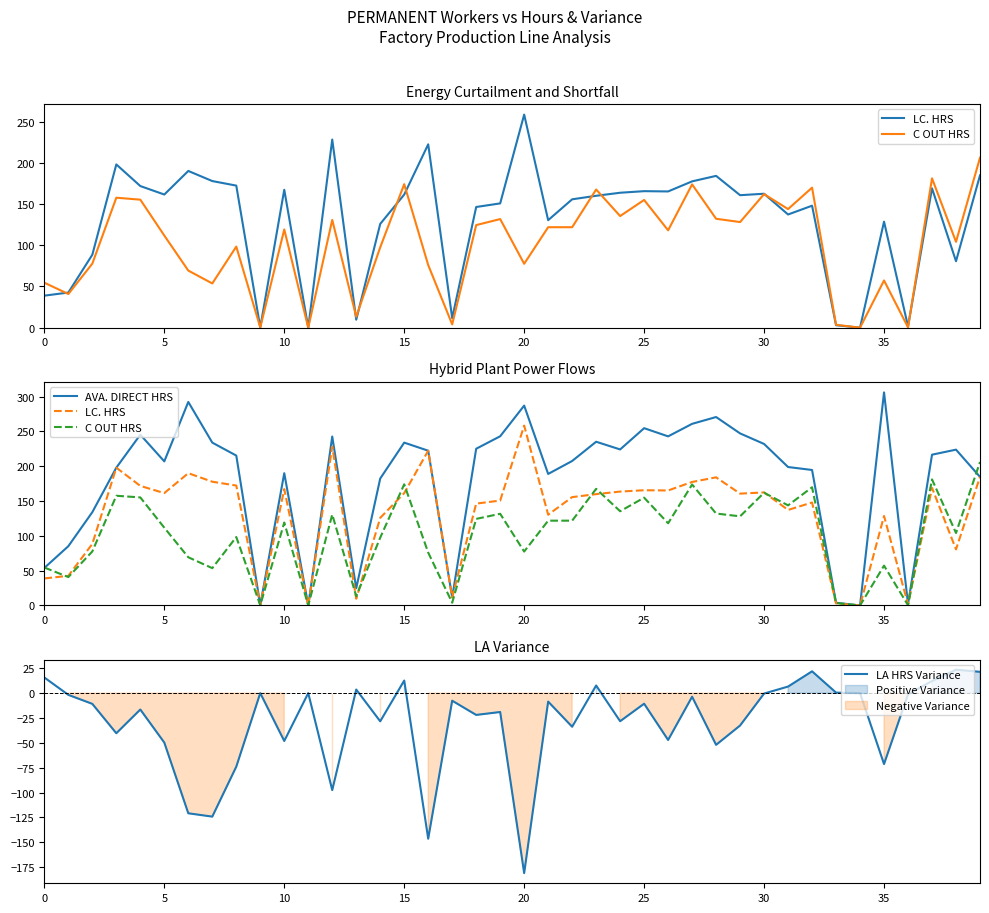

Is it true that LA HRS Variance equals 6.3 at 0?

False